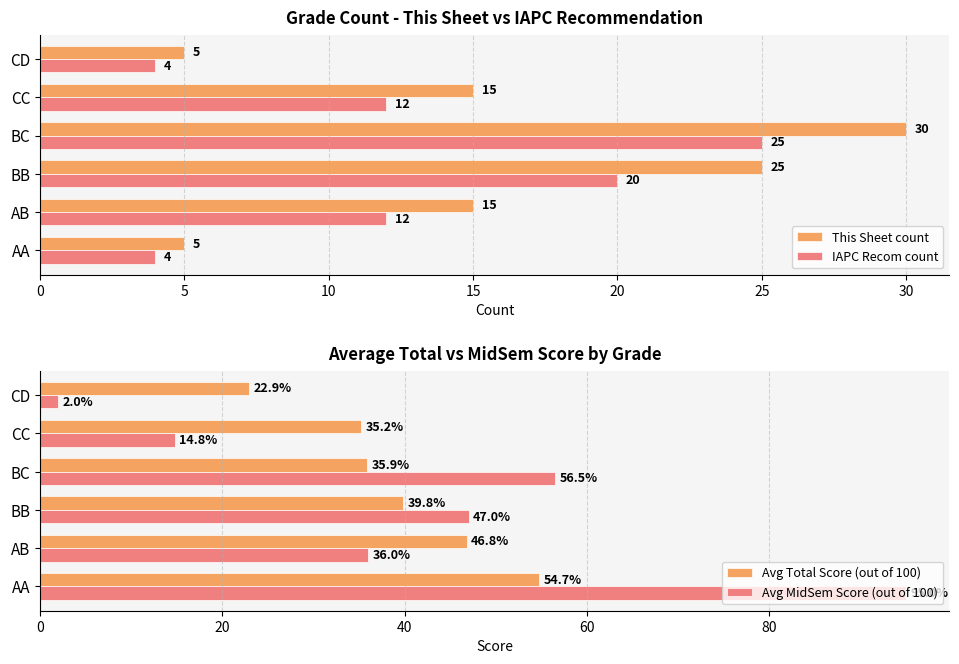

Is it true that IAPC Recom count equals 34.2 at BC?

False